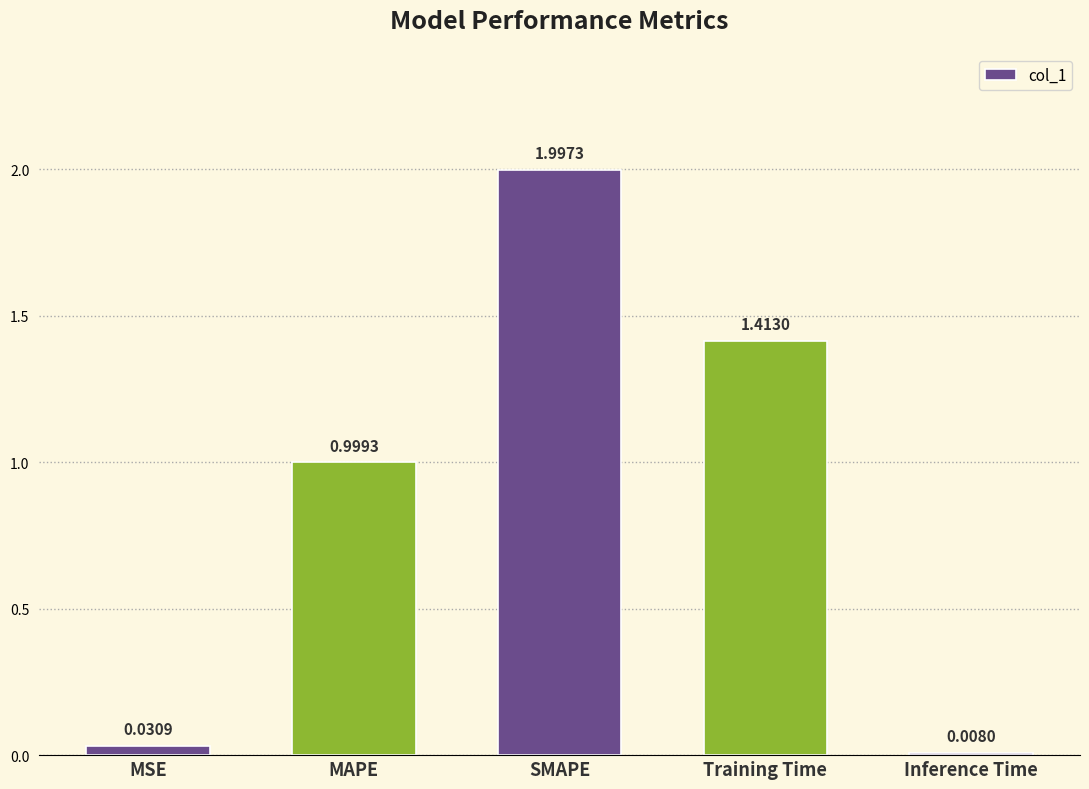

Which has a higher value, Training Time or SMAPE?

SMAPE